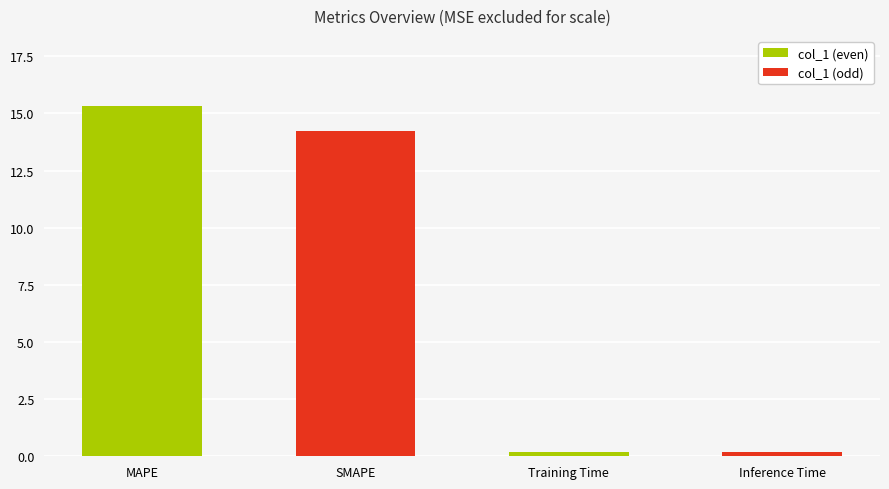

Reading left to right, extract all data points from this chart.

MAPE=15.3	SMAPE=14.2	Training Time=0.2	Inference Time=0.2